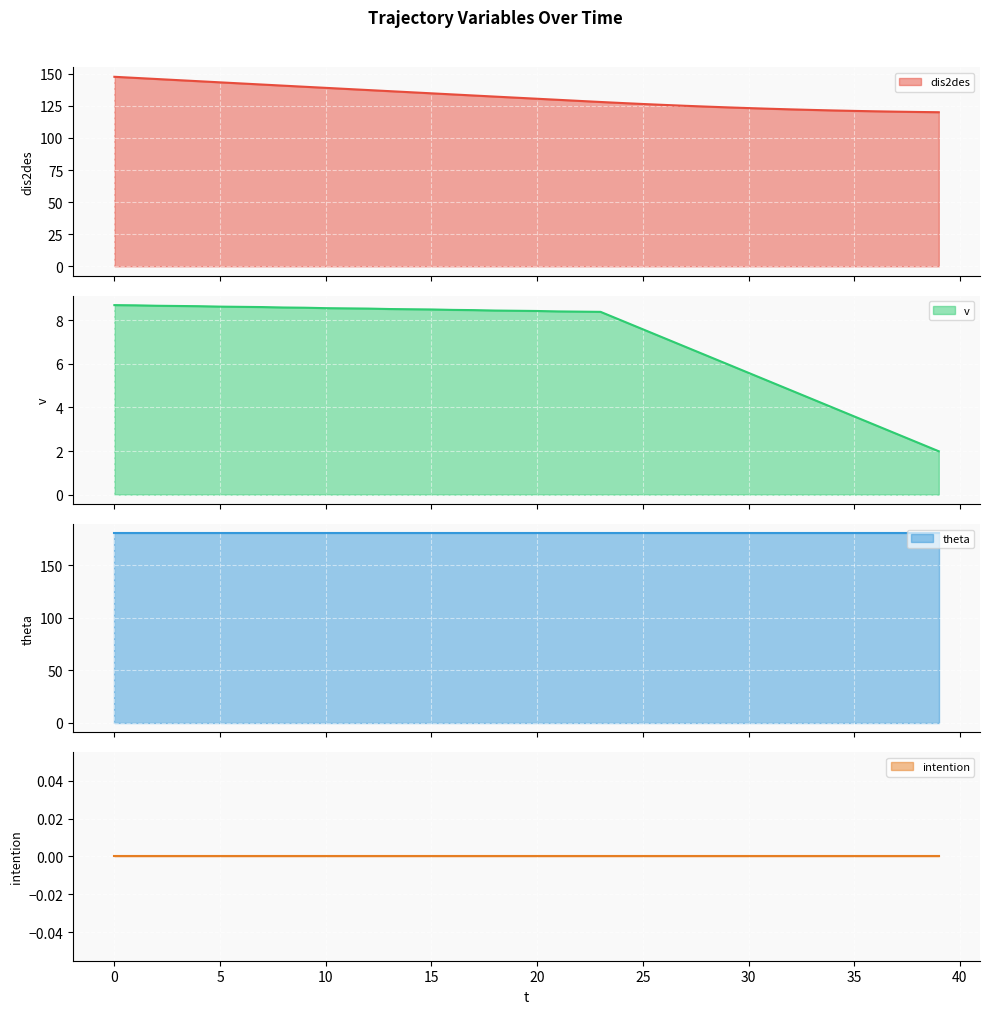

What is the lowest value of the dis2des series?

120.0